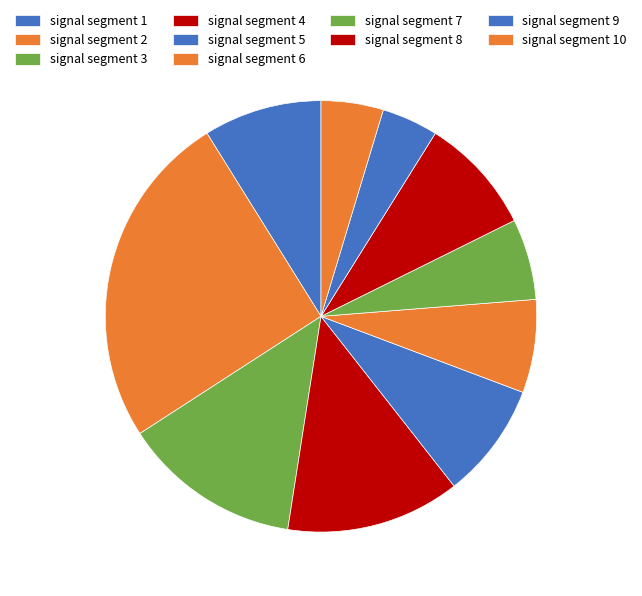

How many slices are in this pie chart?

10